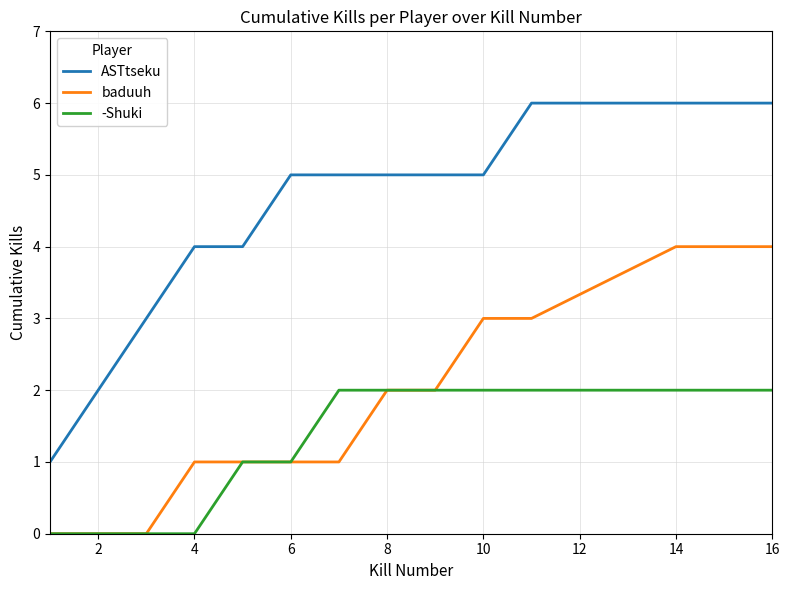

Reading left to right, list all the values displayed in this chart.

ASTtseku: 1	2	3	4	4	5	5	5	5	5	6	6	6
baduuh: 0	0	0	1	1	1	1	2	2	3	3	4	4
-Shuki: 0	0	0	0	1	1	2	2	2	2	2	2	2